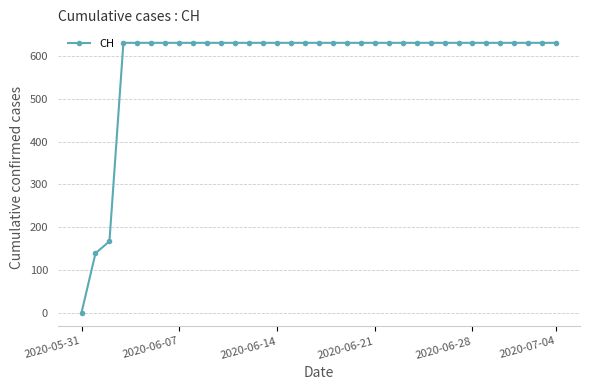

What is the greatest value displayed?

631